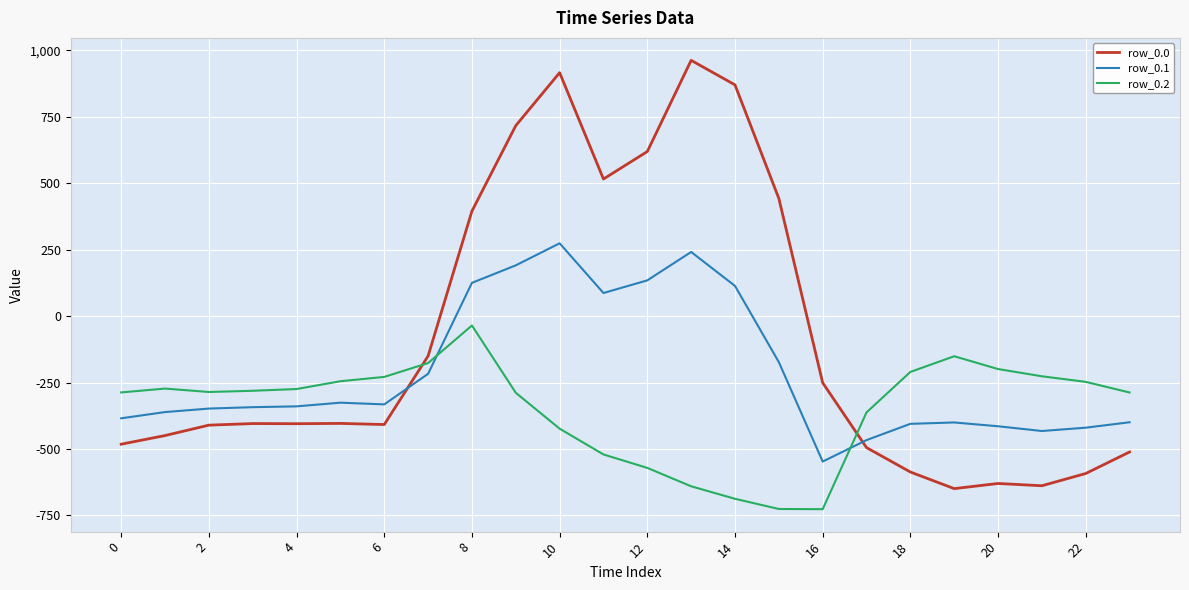

What is the greatest value displayed?

962.7